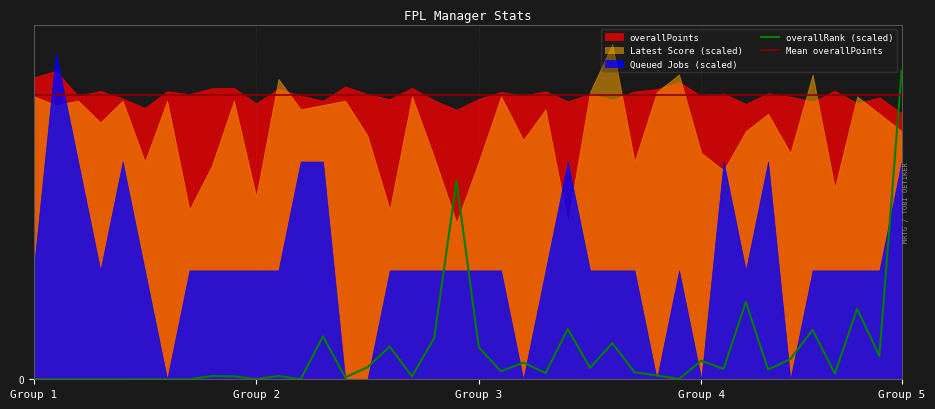

Reading left to right, extract all data points from this chart.

overallRank (scaled): 0.2	0.0	0.0	0.0	0.1	0.4	0.0	0.0	9.0	8.2	0.2	9.1	0.0	118.3	5.3	33.1	90.2	8.0	113.9	546.4	88.2	21.9	46.1	17.2	138.3	31.7	99.5	19.1	10.7	1.0	51.2	28.4	213.0	26.7	55.6	135.9	15.6	194.2	64.5	850.0
Mean overallPoints: 784.1	784.1	784.1	784.1	784.1	784.1	784.1	784.1	784.1	784.1	784.1	784.1	784.1	784.1	784.1	784.1	784.1	784.1	784.1	784.1	784.1	784.1	784.1	784.1	784.1	784.1	784.1	784.1	784.1	784.1	784.1	784.1	784.1	784.1	784.1	784.1	784.1	784.1	784.1	784.1